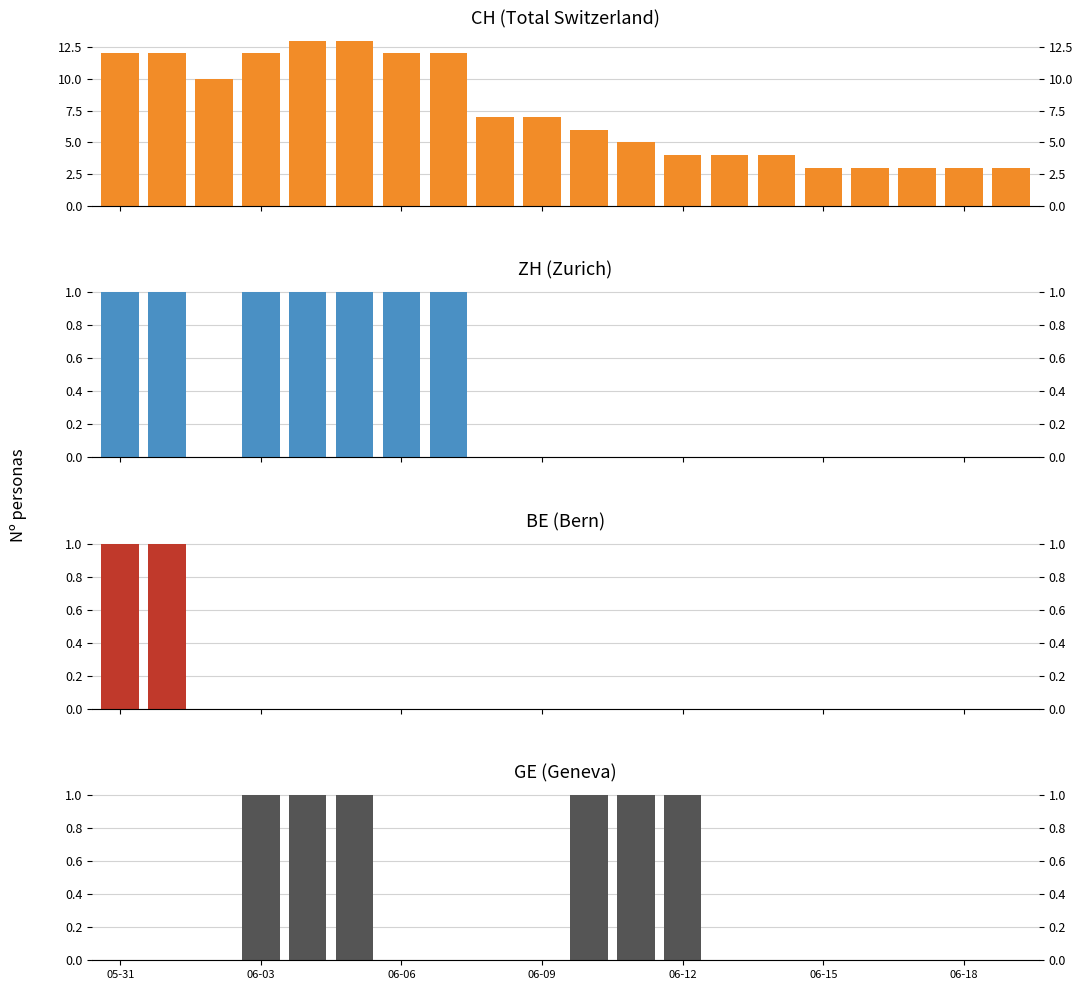

At which category does the chart reach its minimum across all series?

06-06